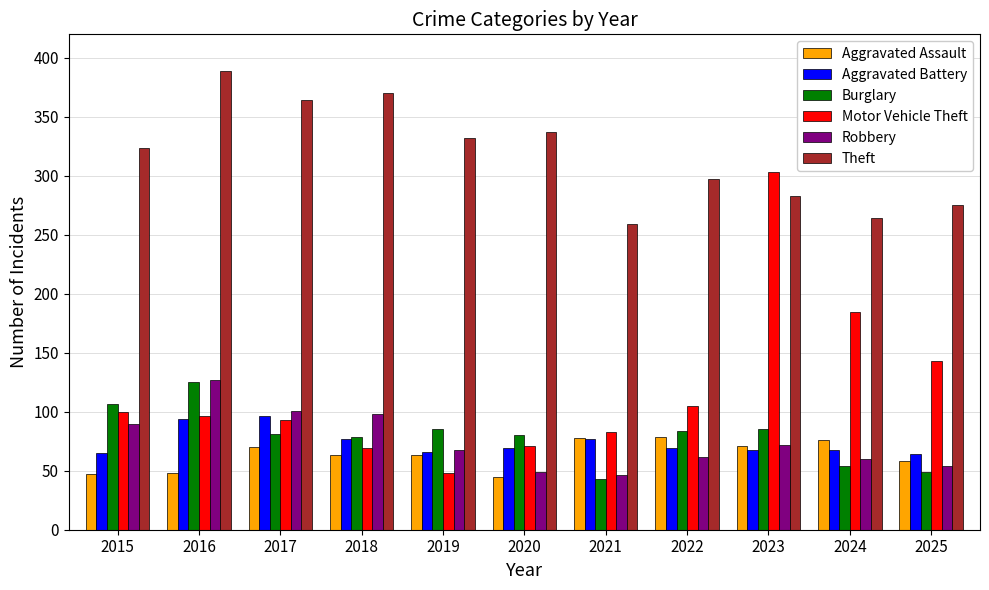

Does the chart contain stacked bars?

No